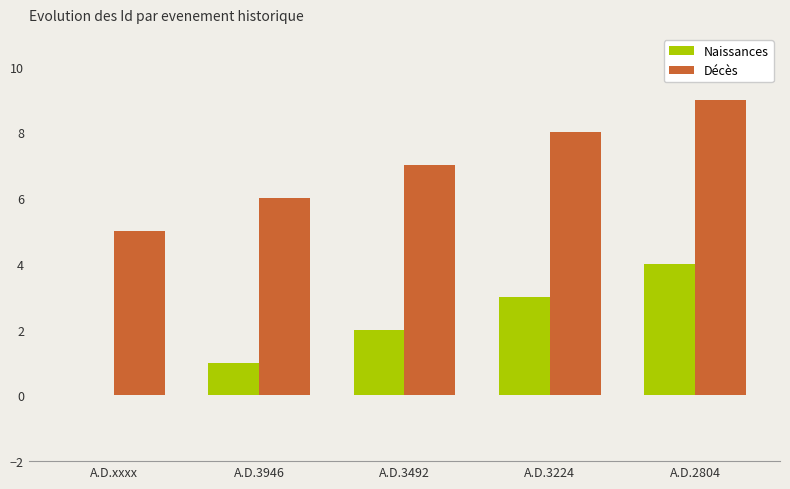

What is the sum of the Décès values at A.D.3224 and A.D.3492?

15